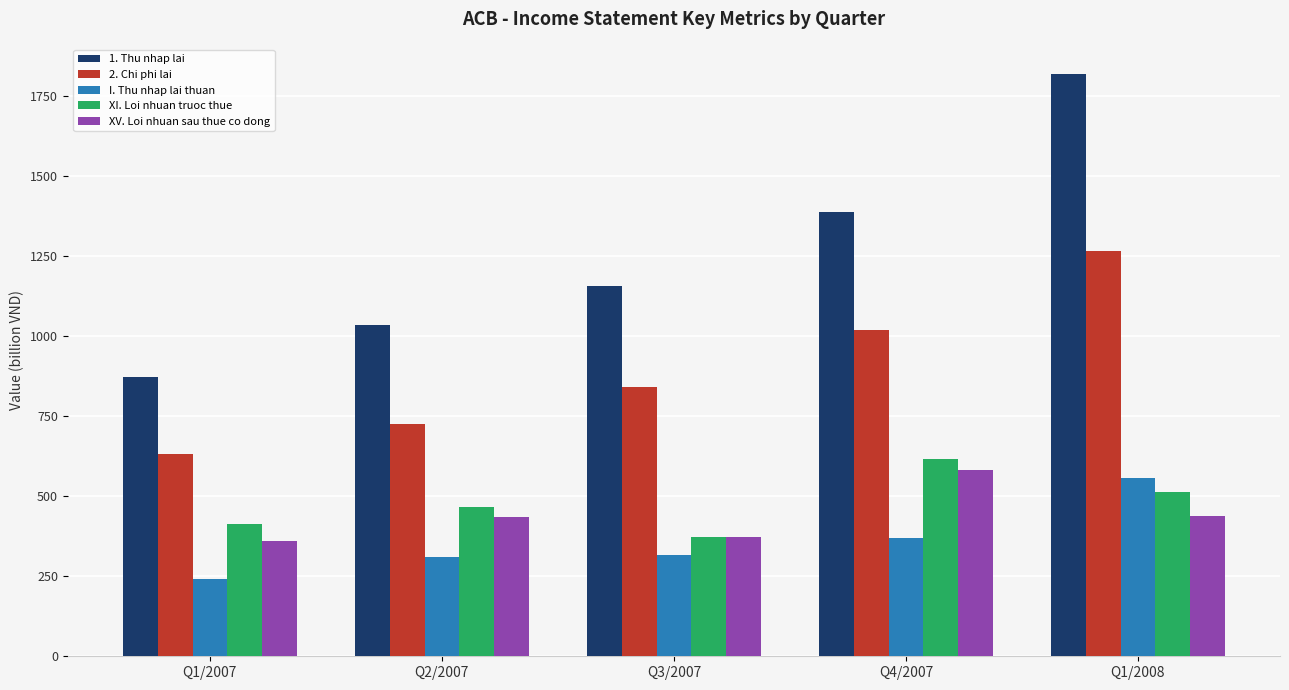

True or false: XV. Loi nhuan sau thue co dong has a value of 360 at Q1/2007.

True